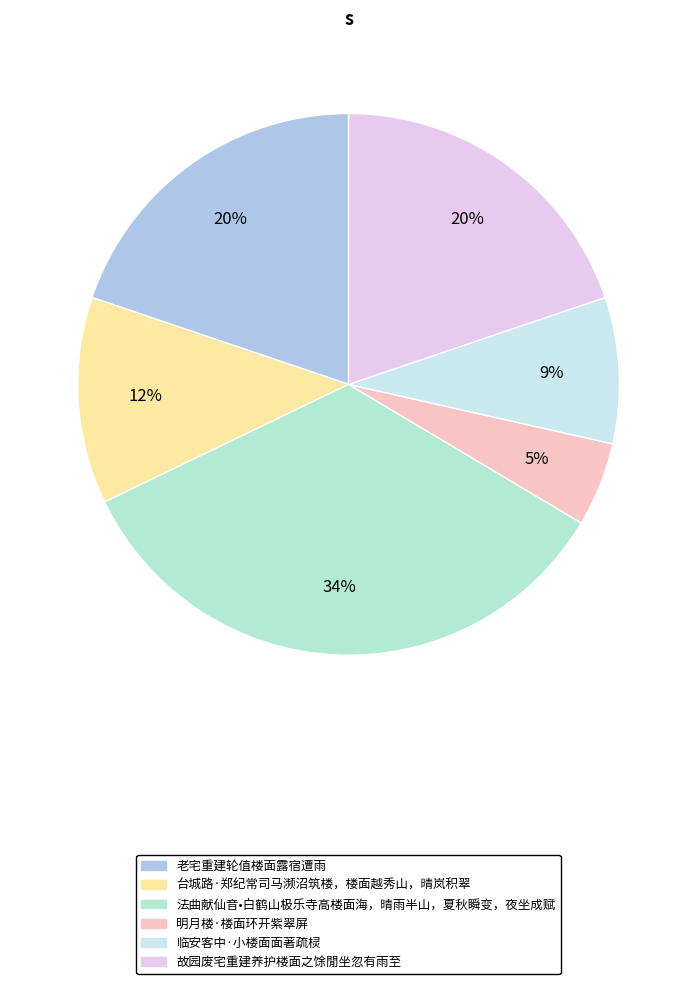

Does any single category account for the majority?

No